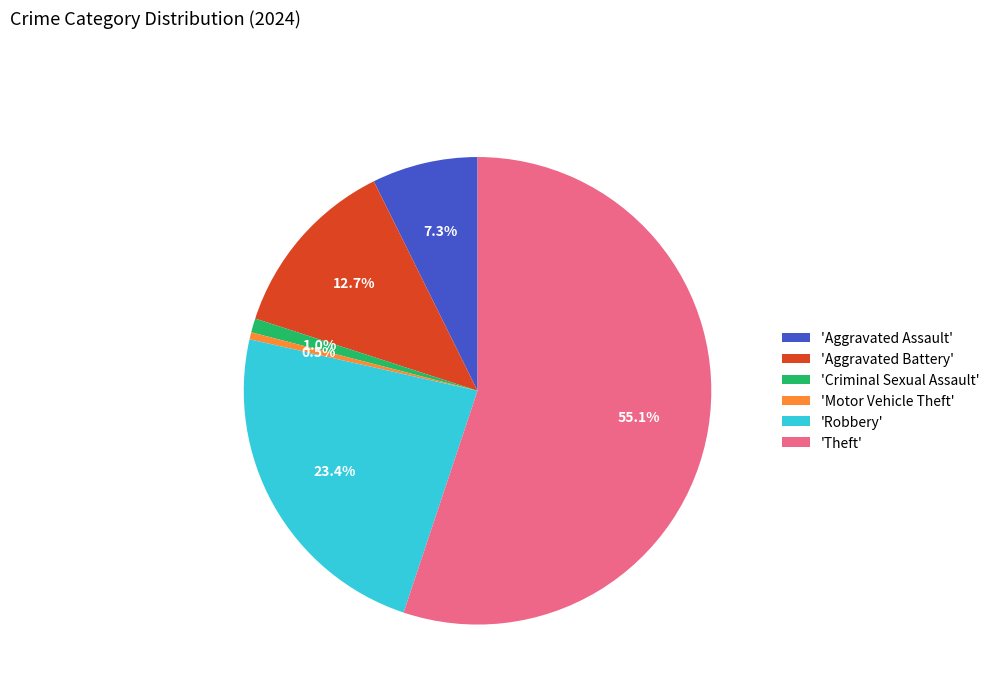

Does any single category account for the majority?

Yes